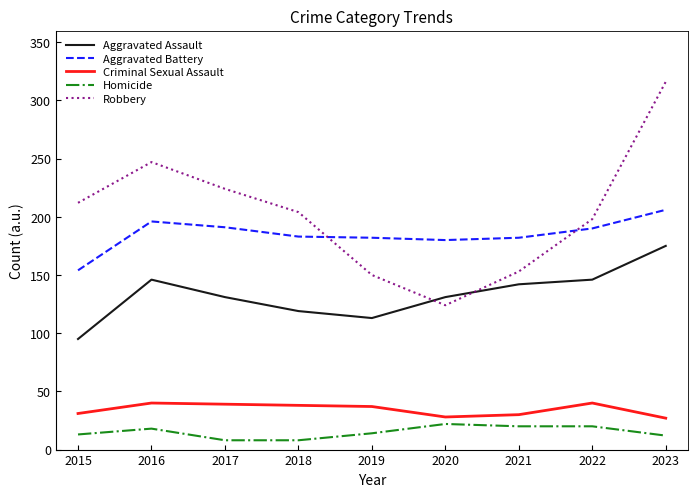

True or false: Aggravated Battery and Homicide cross at least once.

False